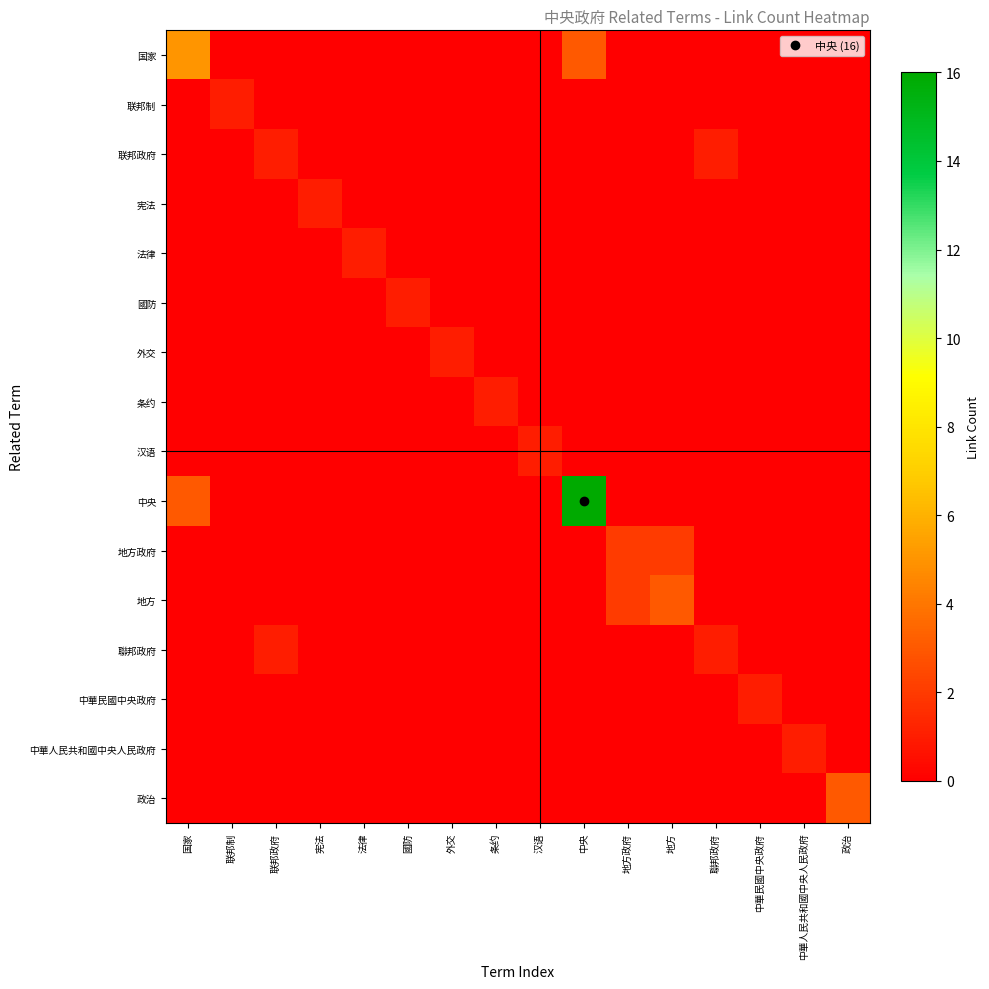

Reading left to right, what are all the values shown in this chart?

国家: 国家=5	联邦制=0	联邦政府=0	宪法=0	法律=0	國防=0	外交=0	条约=0	汉语=0	中央=3	地方政府=0	地方=0	聯邦政府=0	中華民國中央政府=0	中華人民共和國中央人民政府=0	政治=0
联邦制: 国家=0	联邦制=1	联邦政府=0	宪法=0	法律=0	國防=0	外交=0	条约=0	汉语=0	中央=0	地方政府=0	地方=0	聯邦政府=0	中華民國中央政府=0	中華人民共和國中央人民政府=0	政治=0
联邦政府: 国家=0	联邦制=0	联邦政府=1	宪法=0	法律=0	國防=0	外交=0	条约=0	汉语=0	中央=0	地方政府=0	地方=0	聯邦政府=1	中華民國中央政府=0	中華人民共和國中央人民政府=0	政治=0
宪法: 国家=0	联邦制=0	联邦政府=0	宪法=1	法律=0	國防=0	外交=0	条约=0	汉语=0	中央=0	地方政府=0	地方=0	聯邦政府=0	中華民國中央政府=0	中華人民共和國中央人民政府=0	政治=0
法律: 国家=0	联邦制=0	联邦政府=0	宪法=0	法律=1	國防=0	外交=0	条约=0	汉语=0	中央=0	地方政府=0	地方=0	聯邦政府=0	中華民國中央政府=0	中華人民共和國中央人民政府=0	政治=0
國防: 国家=0	联邦制=0	联邦政府=0	宪法=0	法律=0	國防=1	外交=0	条约=0	汉语=0	中央=0	地方政府=0	地方=0	聯邦政府=0	中華民國中央政府=0	中華人民共和國中央人民政府=0	政治=0
外交: 国家=0	联邦制=0	联邦政府=0	宪法=0	法律=0	國防=0	外交=1	条约=0	汉语=0	中央=0	地方政府=0	地方=0	聯邦政府=0	中華民國中央政府=0	中華人民共和國中央人民政府=0	政治=0
条约: 国家=0	联邦制=0	联邦政府=0	宪法=0	法律=0	國防=0	外交=0	条约=1	汉语=0	中央=0	地方政府=0	地方=0	聯邦政府=0	中華民國中央政府=0	中華人民共和國中央人民政府=0	政治=0
汉语: 国家=0	联邦制=0	联邦政府=0	宪法=0	法律=0	國防=0	外交=0	条约=0	汉语=1	中央=0	地方政府=0	地方=0	聯邦政府=0	中華民國中央政府=0	中華人民共和國中央人民政府=0	政治=0
中央: 国家=3	联邦制=0	联邦政府=0	宪法=0	法律=0	國防=0	外交=0	条约=0	汉语=0	中央=16	地方政府=0	地方=0	聯邦政府=0	中華民國中央政府=0	中華人民共和國中央人民政府=0	政治=0
地方政府: 国家=0	联邦制=0	联邦政府=0	宪法=0	法律=0	國防=0	外交=0	条约=0	汉语=0	中央=0	地方政府=2	地方=2	聯邦政府=0	中華民國中央政府=0	中華人民共和國中央人民政府=0	政治=0
地方: 国家=0	联邦制=0	联邦政府=0	宪法=0	法律=0	國防=0	外交=0	条约=0	汉语=0	中央=0	地方政府=2	地方=3	聯邦政府=0	中華民國中央政府=0	中華人民共和國中央人民政府=0	政治=0
聯邦政府: 国家=0	联邦制=0	联邦政府=1	宪法=0	法律=0	國防=0	外交=0	条约=0	汉语=0	中央=0	地方政府=0	地方=0	聯邦政府=1	中華民國中央政府=0	中華人民共和國中央人民政府=0	政治=0
中華民國中央政府: 国家=0	联邦制=0	联邦政府=0	宪法=0	法律=0	國防=0	外交=0	条约=0	汉语=0	中央=0	地方政府=0	地方=0	聯邦政府=0	中華民國中央政府=1	中華人民共和國中央人民政府=0	政治=0
中華人民共和國中央人民政府: 国家=0	联邦制=0	联邦政府=0	宪法=0	法律=0	國防=0	外交=0	条约=0	汉语=0	中央=0	地方政府=0	地方=0	聯邦政府=0	中華民國中央政府=0	中華人民共和國中央人民政府=1	政治=0
政治: 国家=0	联邦制=0	联邦政府=0	宪法=0	法律=0	國防=0	外交=0	条约=0	汉语=0	中央=0	地方政府=0	地方=0	聯邦政府=0	中華民國中央政府=0	中華人民共和國中央人民政府=0	政治=3